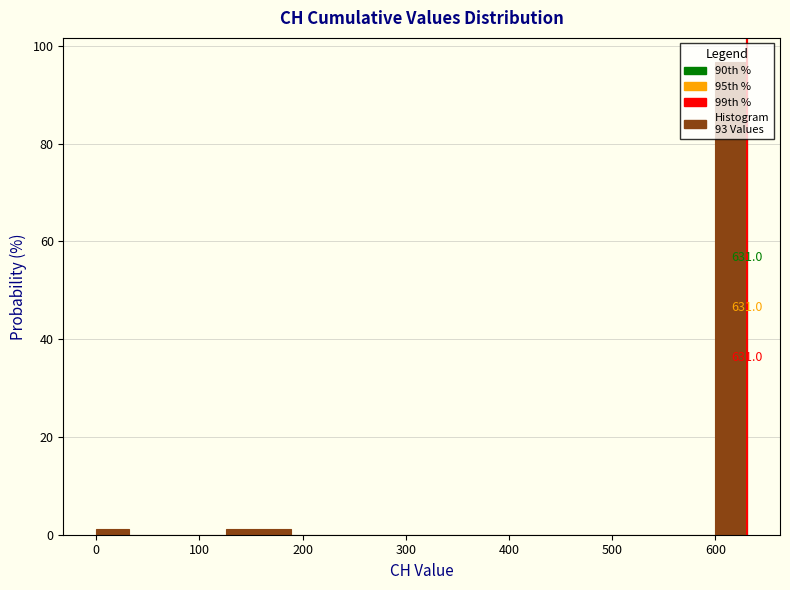

Read against the x-axis, roughly where is the centre of the tallest bar?

620